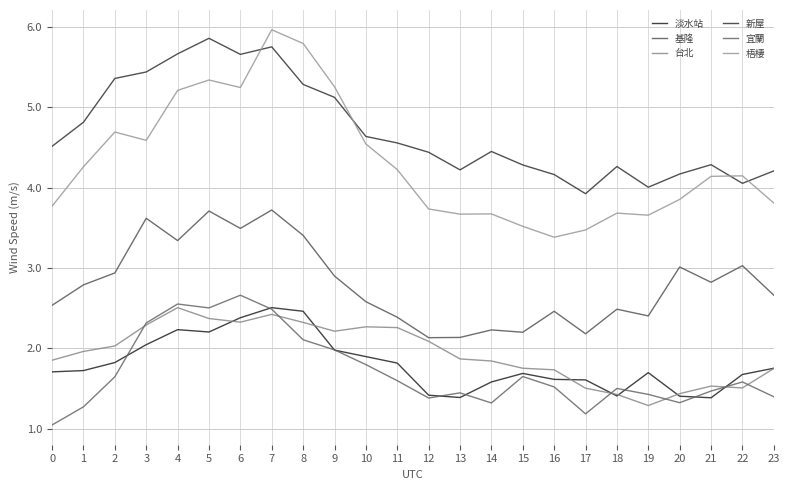

Is this an area chart (filled region under the line)?

No